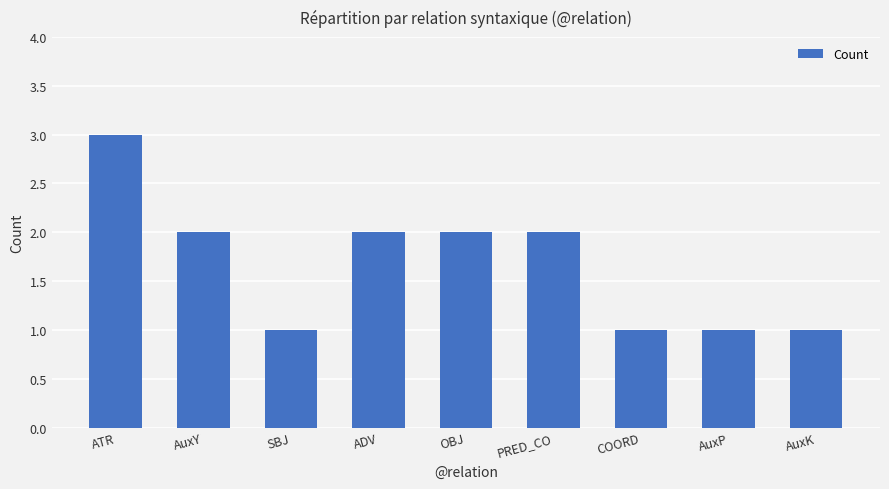

Does the chart contain any negative values?

No